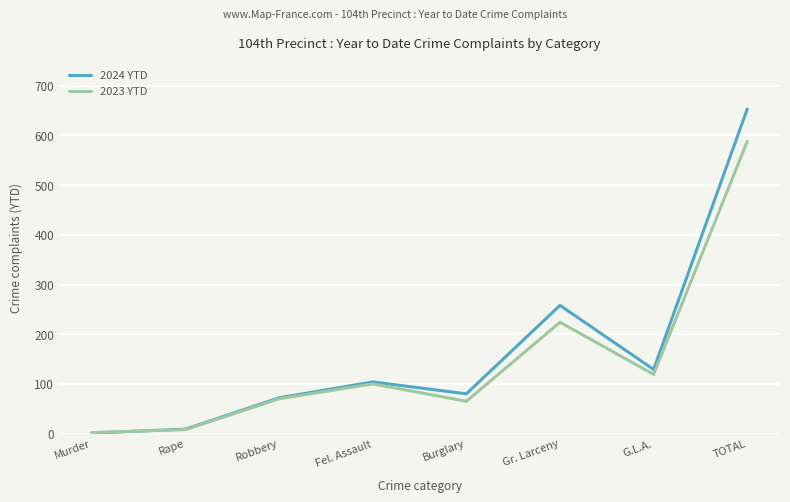

Which series has the widest spread of values?

2024 YTD